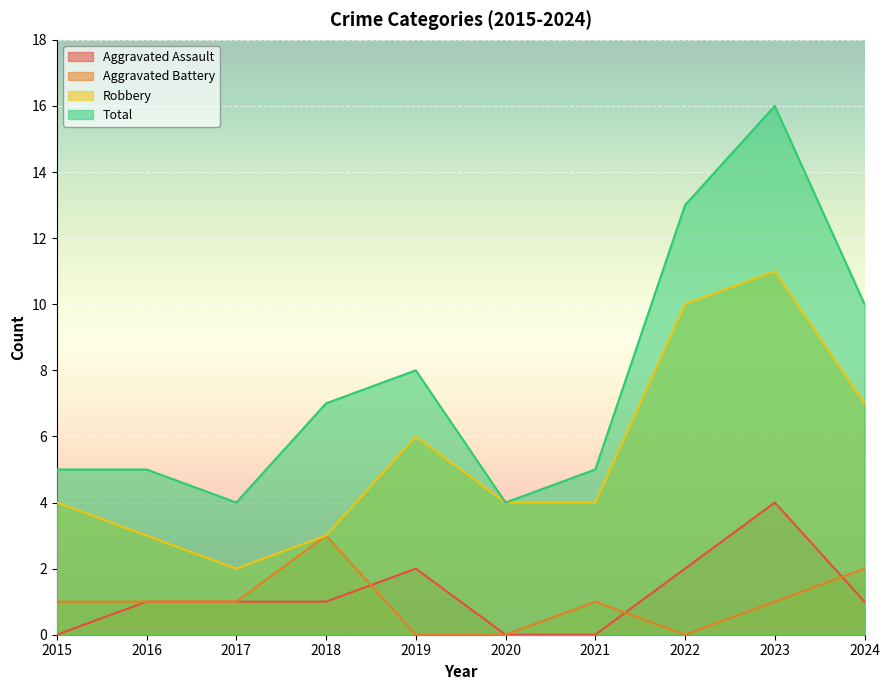

How many values in Aggravated Assault are above zero?

7